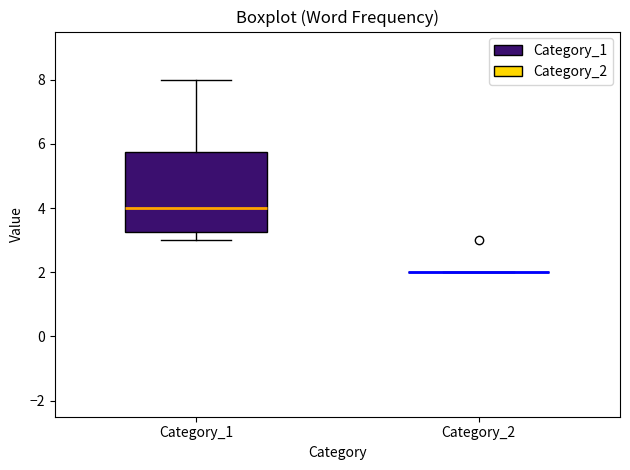

Reading left to right, read every box against the y-axis: the position of its median line, the range the box covers, and the ends of its whiskers. The values are not printed on the chart, so give them approximately, as read against the axis.

Category_1: median 4.0, box 3.2 to 5.8, whiskers 3.0 to 8.0
Category_2: box collapsed to a line at 2.0, whiskers 2.0 to 2.0